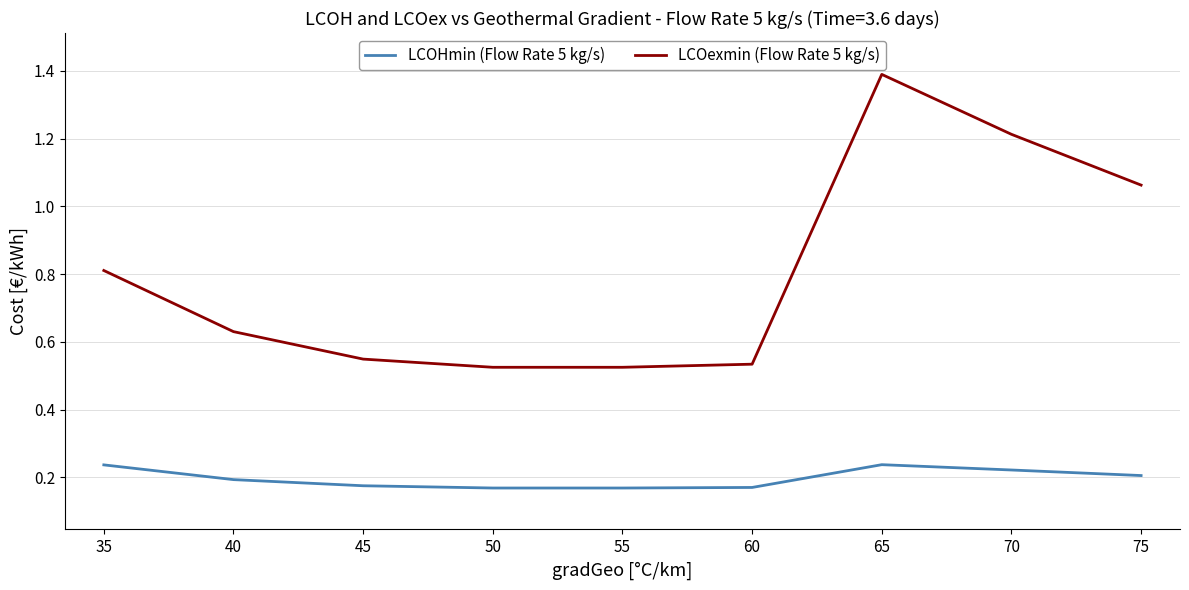

List the series in order of their overall mean, highest first.

LCOexmin (Flow Rate 5 kg/s), LCOHmin (Flow Rate 5 kg/s)